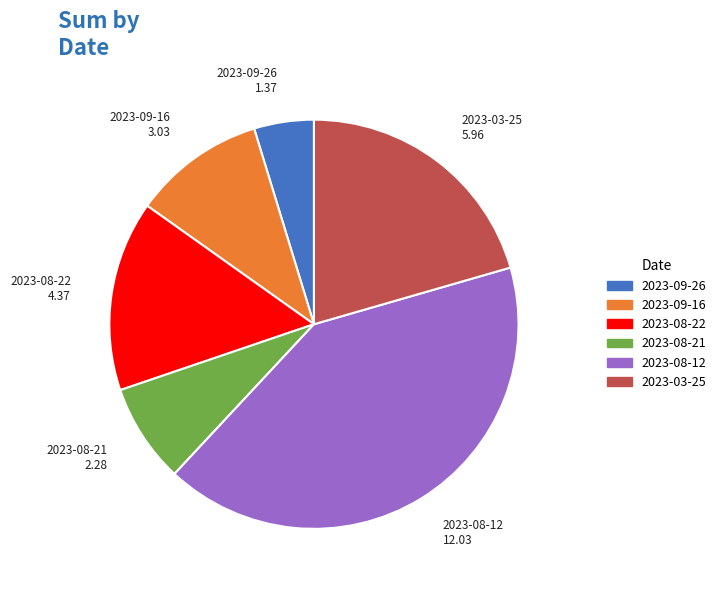

Do 2023-08-22 and 2023-08-21 together represent more than half of the pie?

No